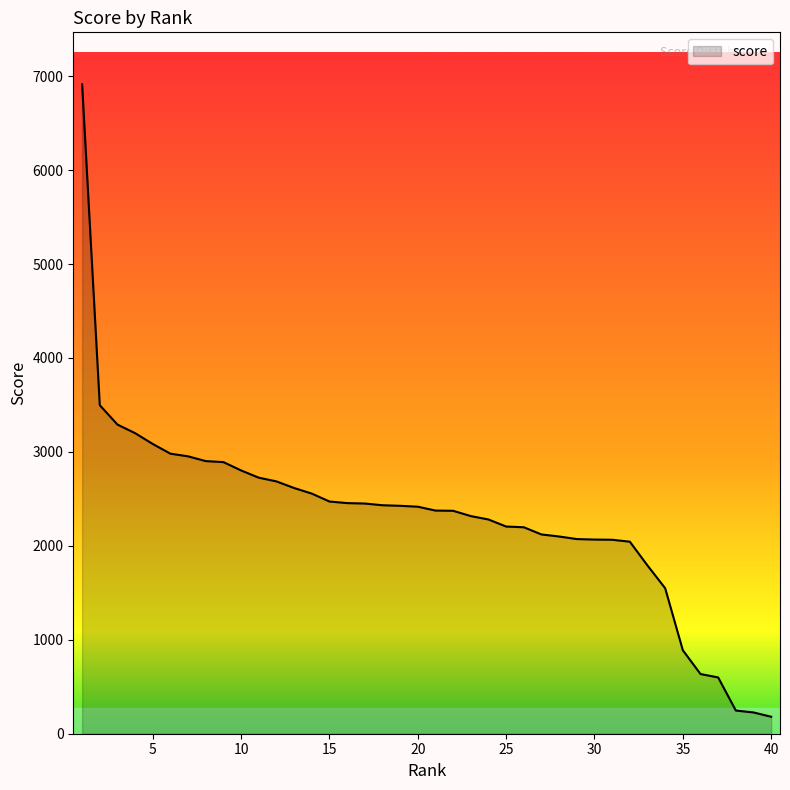

What is the maximum value shown in the chart?

6913.0